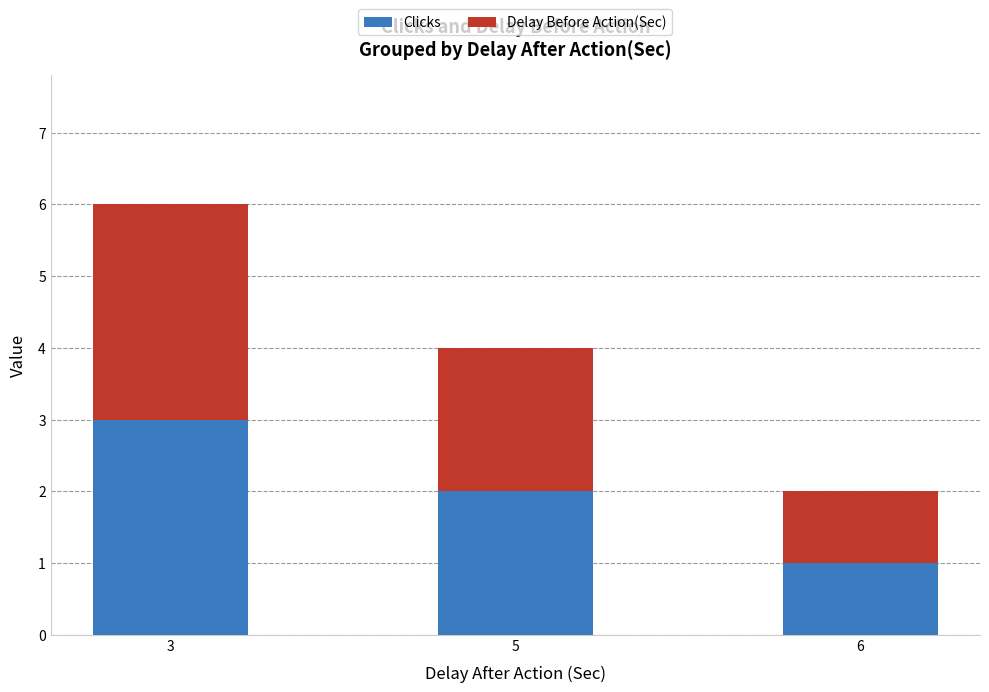

What is the maximum value for Clicks?

3